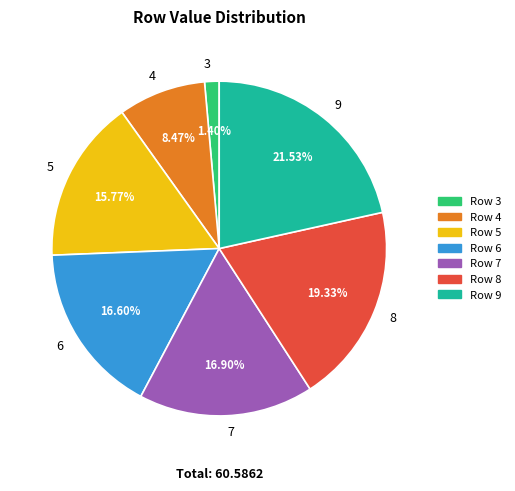

To the nearest percent, what is the difference between the largest and smallest slice percentages?

20%